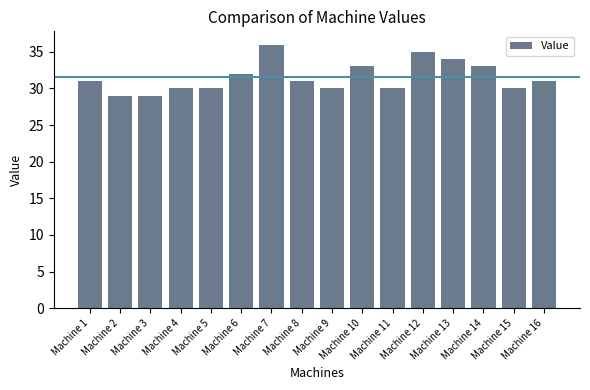

Between Machine 6 and Machine 10, which is larger?

Machine 10